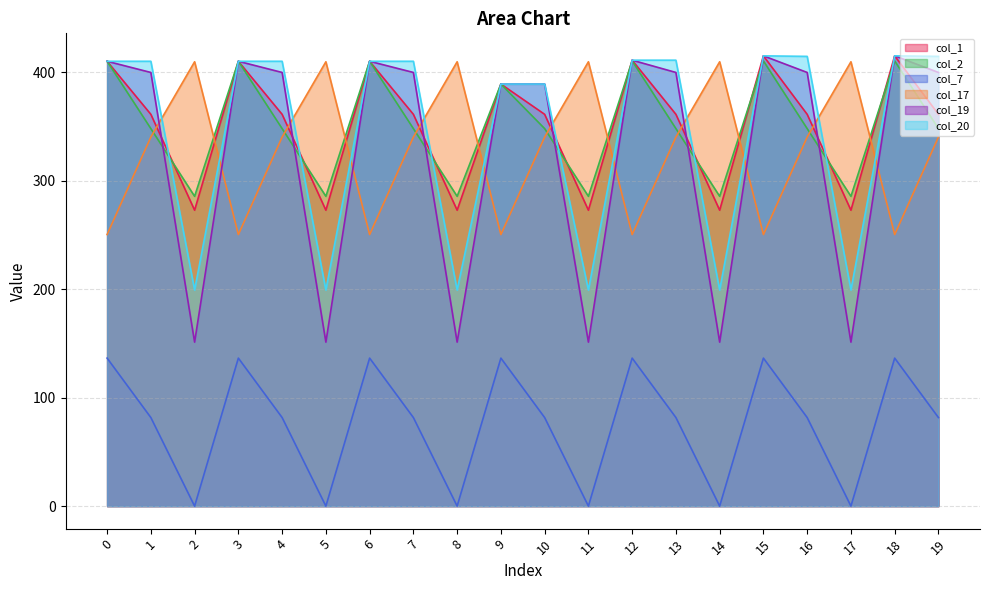

What is the approximate value of col_19 at 12?

411.0